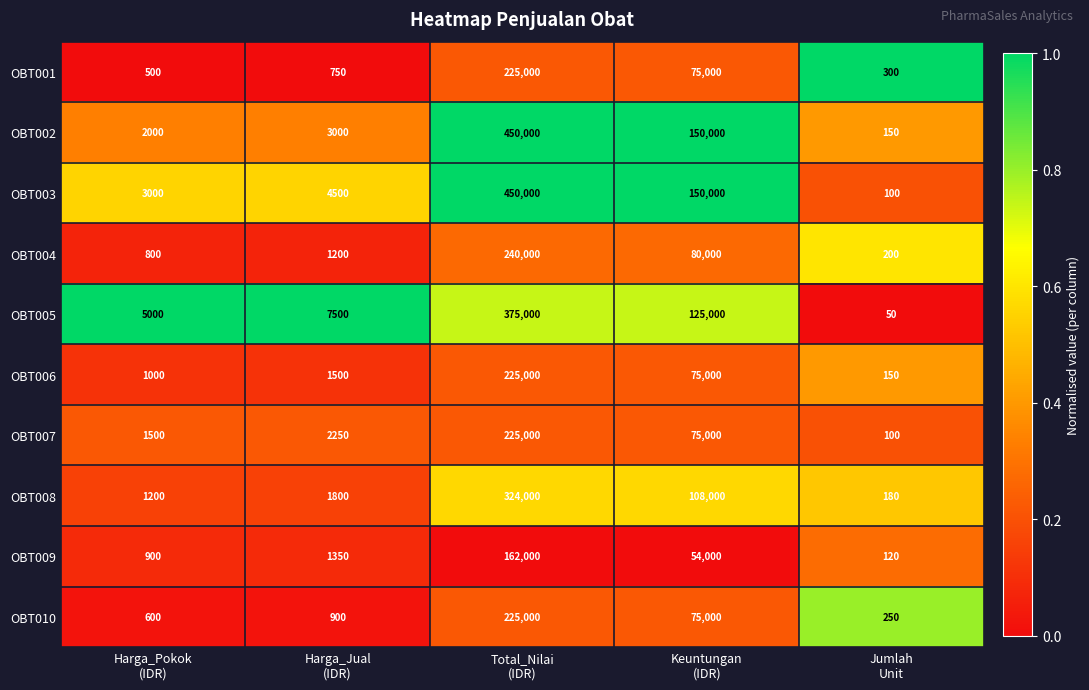

At which category does the chart reach its minimum across all series?

Jumlah
Unit